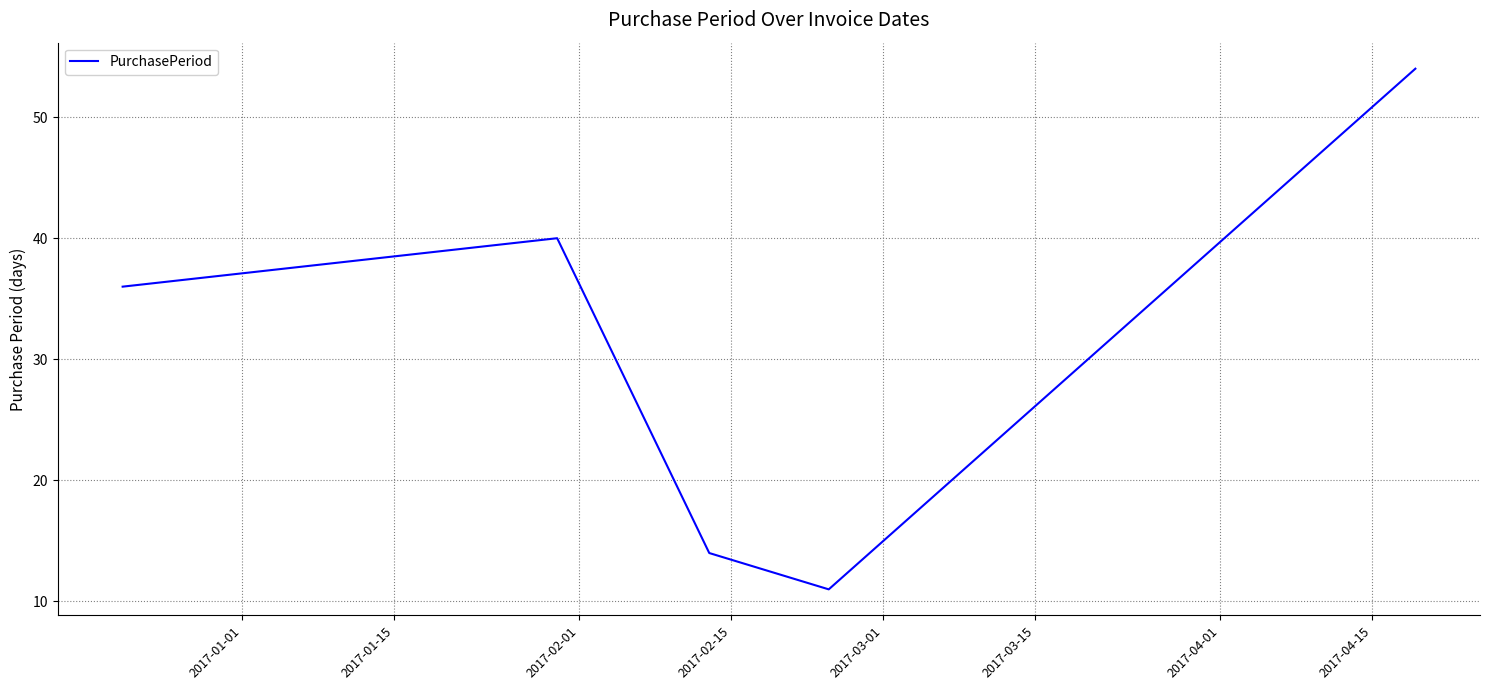

True or false: there are more than 1 points higher than both neighbors.

False